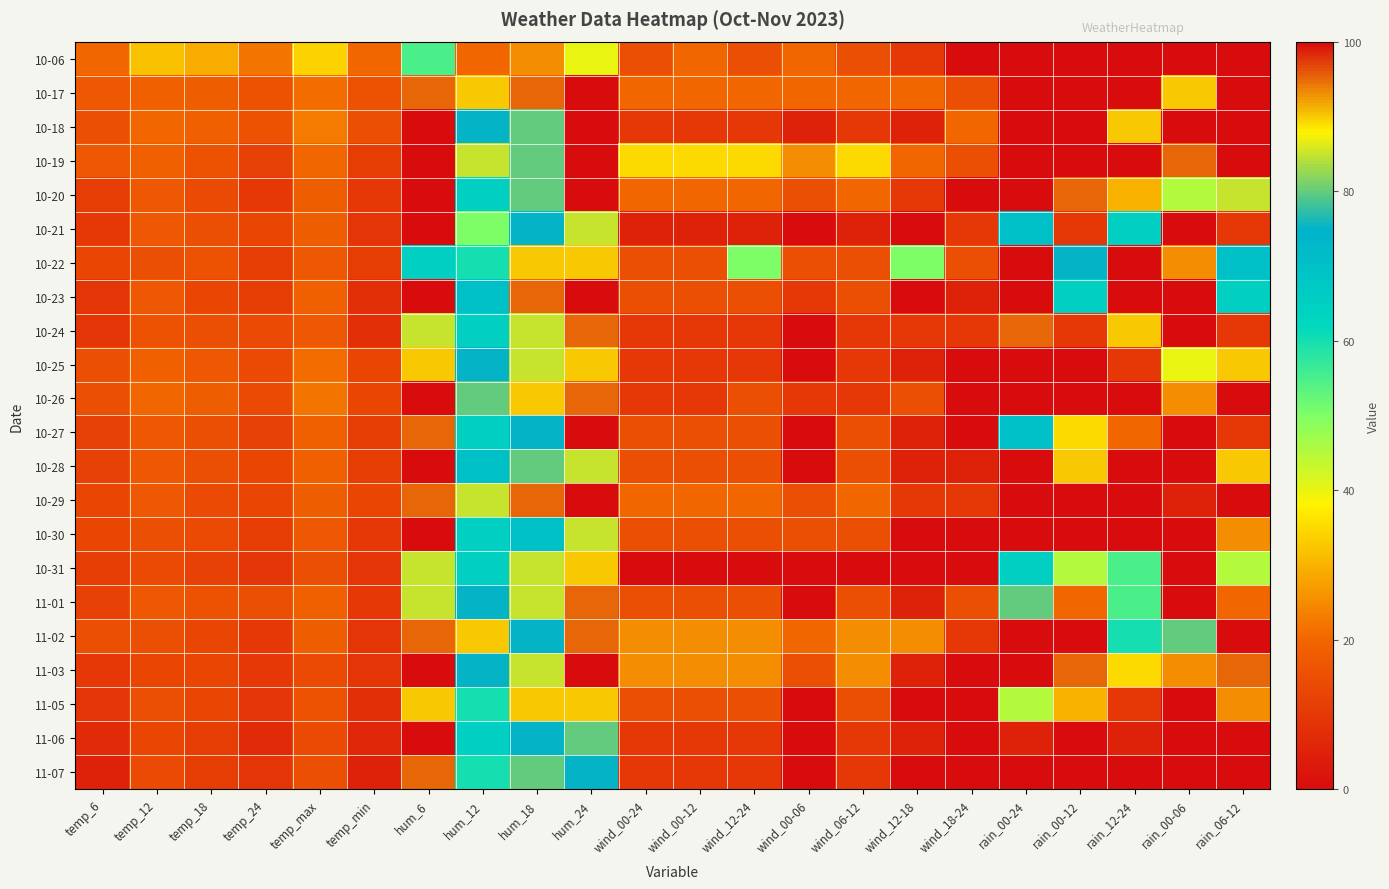

How many data points does each series have?

22